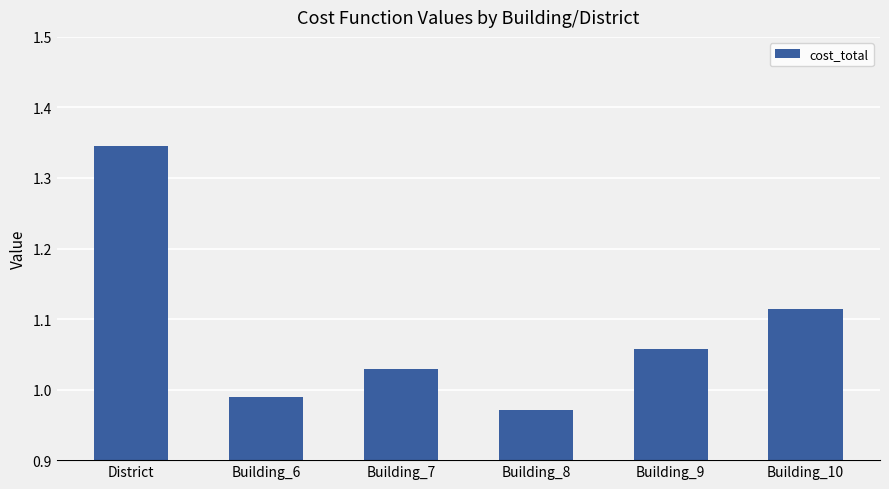

What is the change in value from Building_8 to Building_9?

+0.1